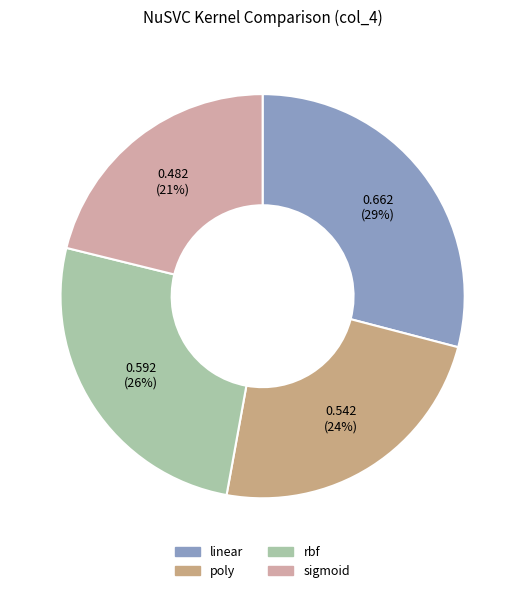

Which slice is the smallest?

sigmoid